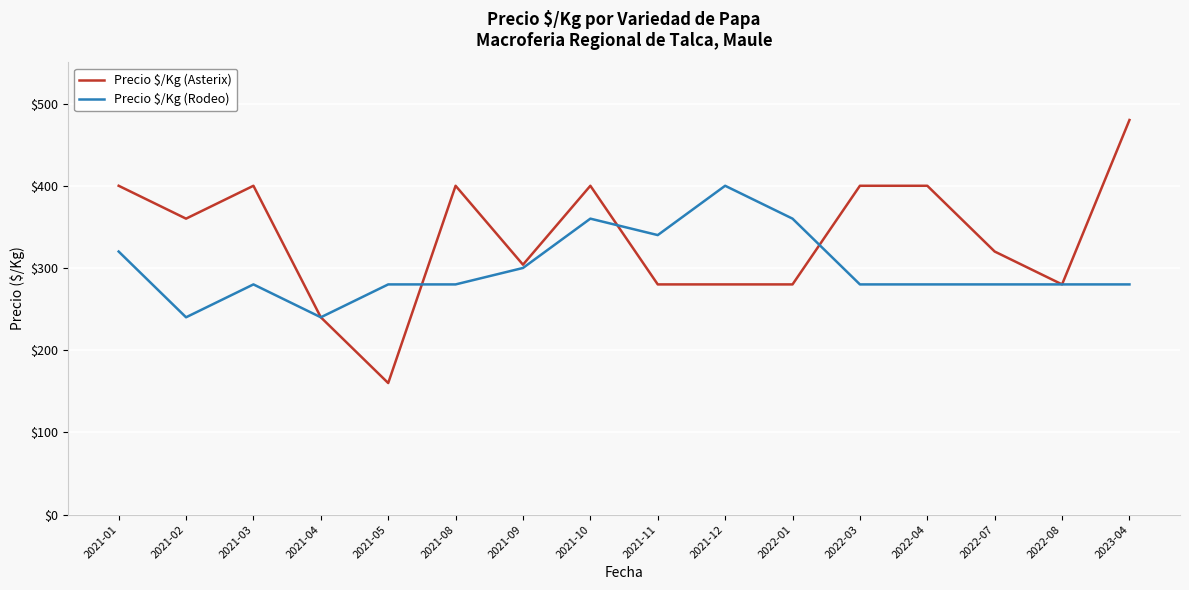

At how many categories does at least one series exceed 364?

8